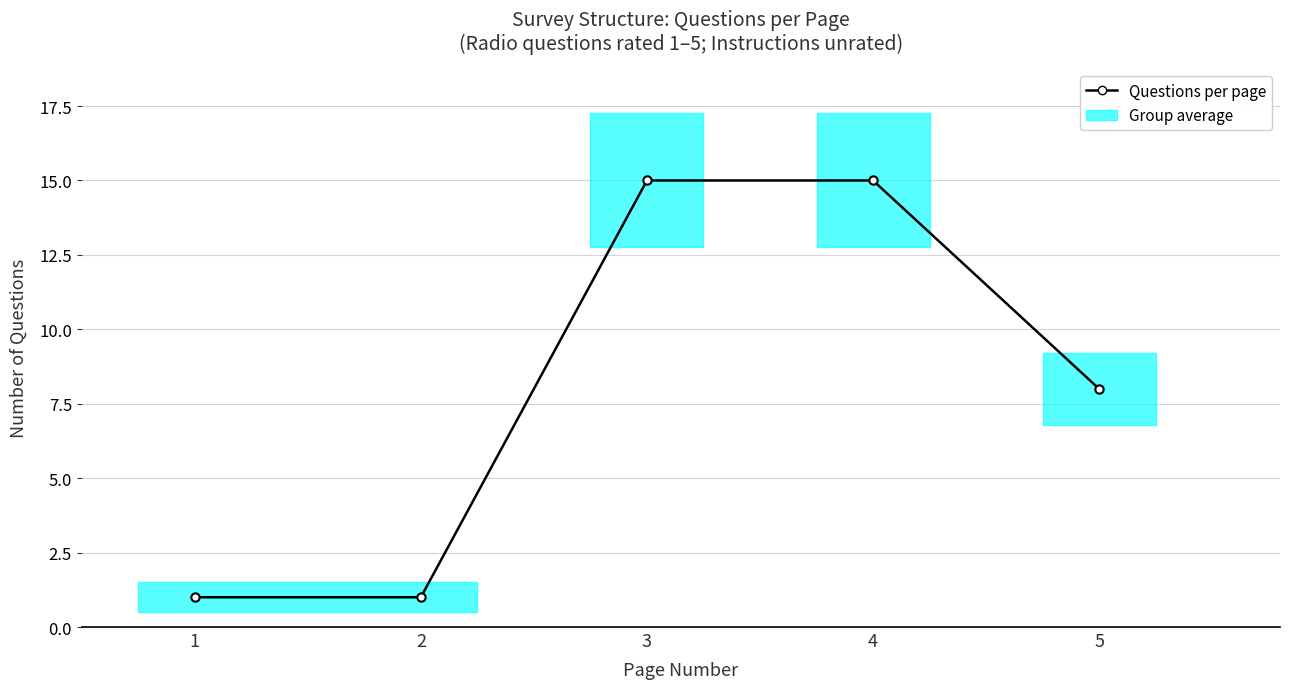

List the labels in order of value, largest first.

3, 4, 5, 1, 2